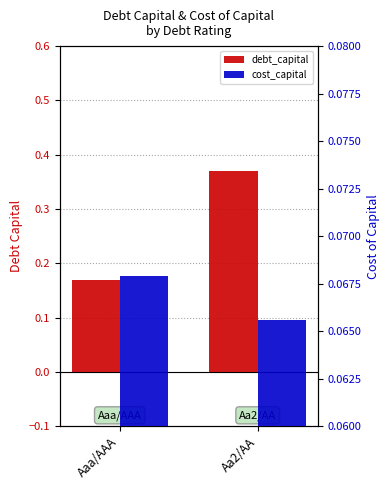

Count the debt_capital values in the range 0 to 1.

2